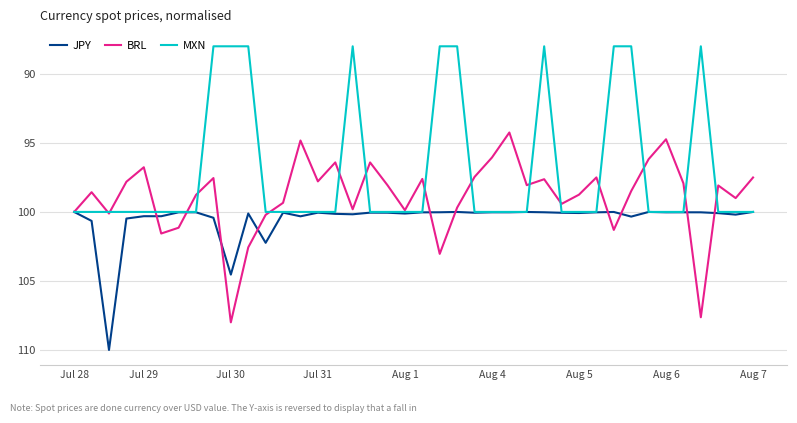

Count the number of data series in this chart.

3